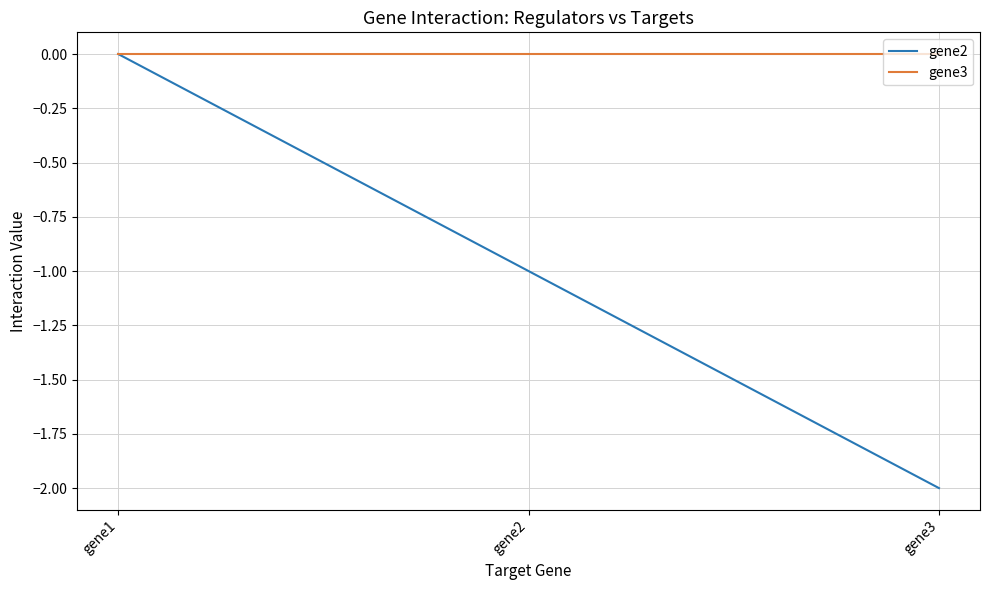

What is the difference between the highest and lowest values at gene3?

2